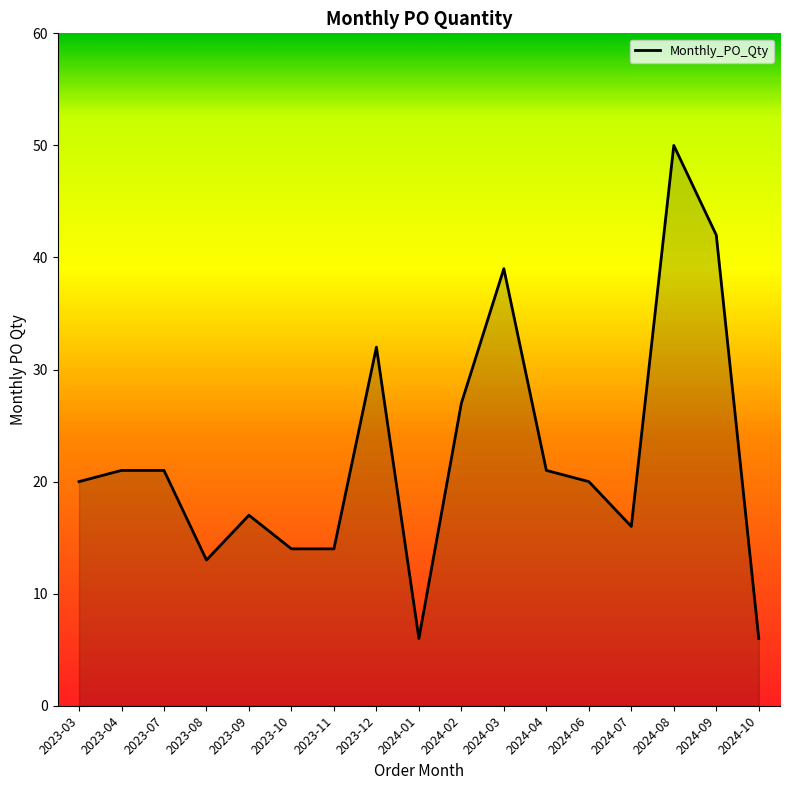

What is the sum of the values at 2024-10 and 2024-07?

22